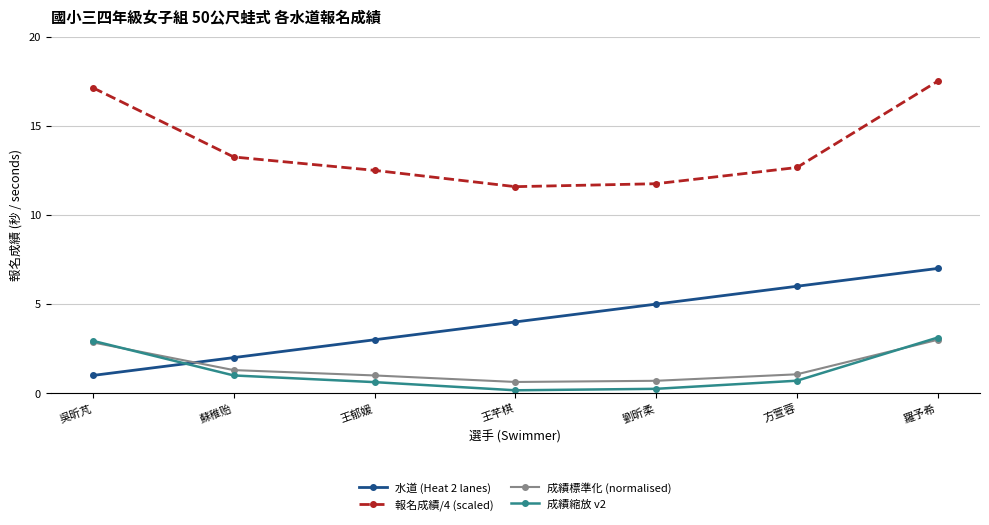

At which category is the sum across all series the highest?

羅予希